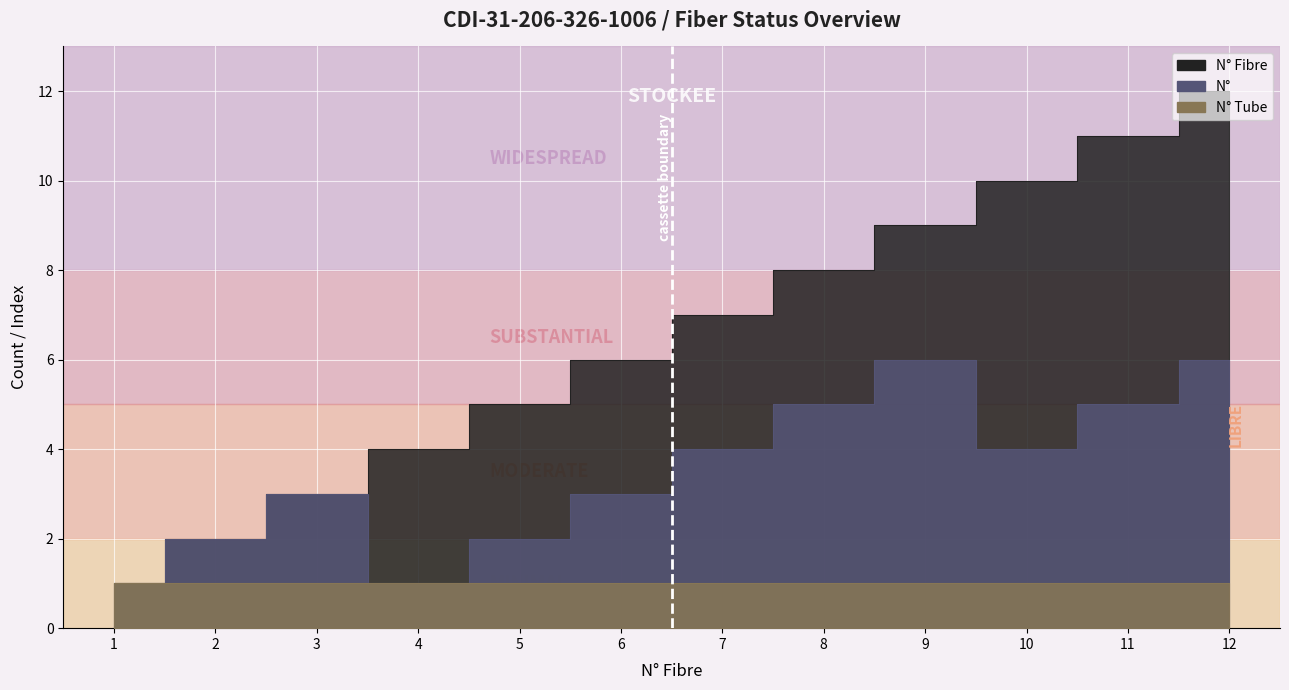

At which category is the sum across all series the highest?

12